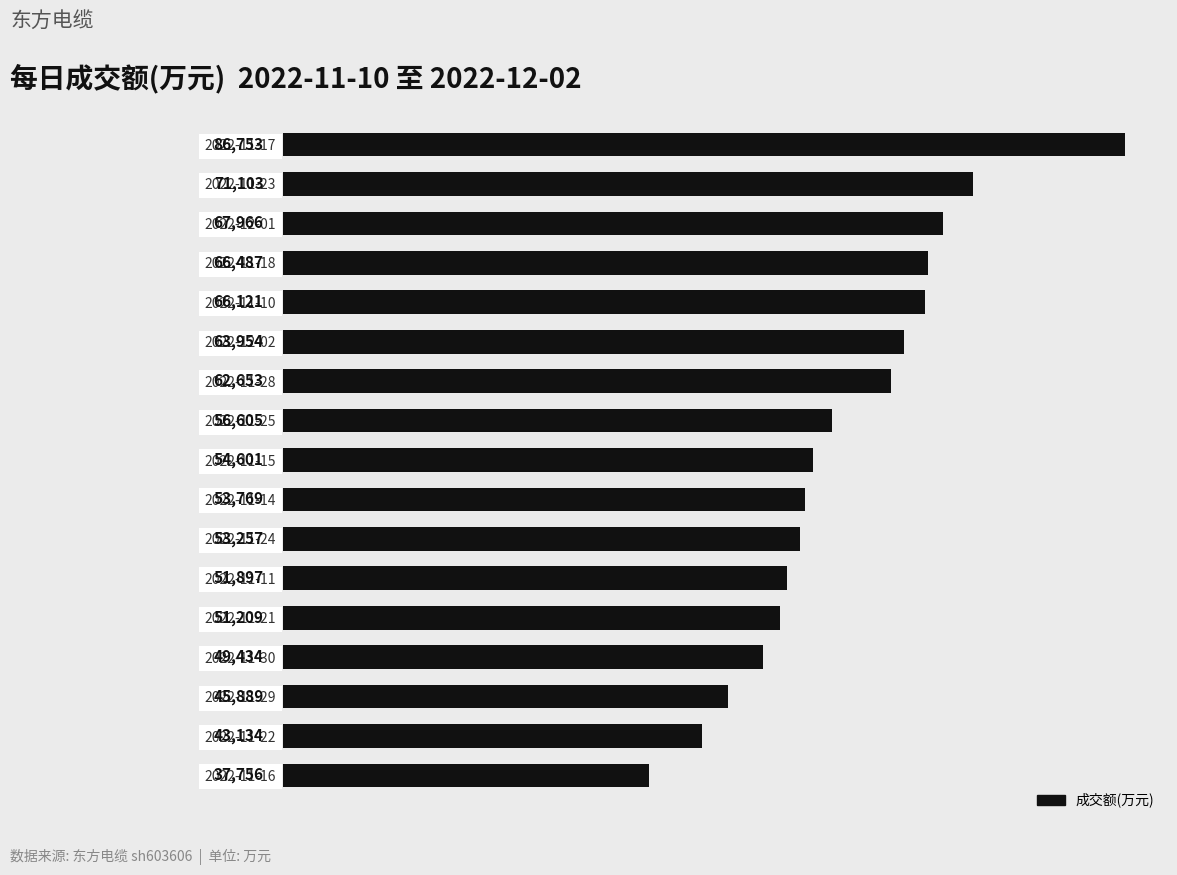

Rank the categories by value from lowest to highest.

2022-11-16, 2022-11-22, 2022-11-29, 2022-11-30, 2022-11-21, 2022-11-11, 2022-11-24, 2022-11-14, 2022-11-15, 2022-11-25, 2022-11-28, 2022-12-02, 2022-11-10, 2022-11-18, 2022-12-01, 2022-11-23, 2022-11-17